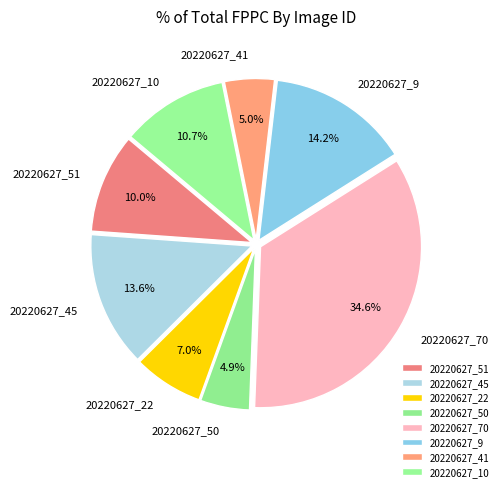

How many slices are in this pie chart?

8